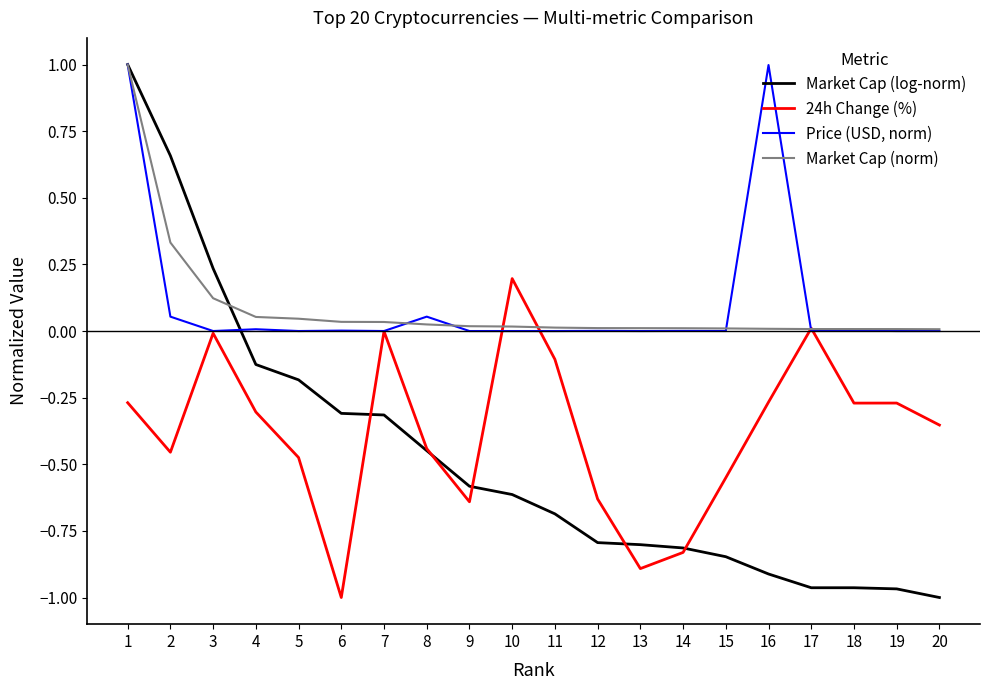

What are all the series names shown in the legend?

Market Cap (log-norm), 24h Change (%), Price (USD, norm), Market Cap (norm)